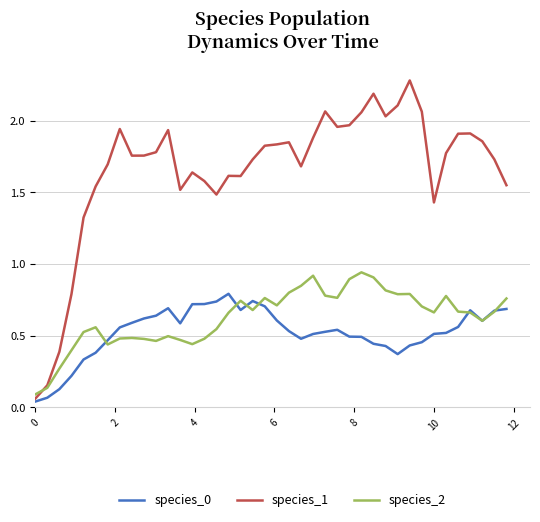

Which series has the largest total across all categories?

species_1